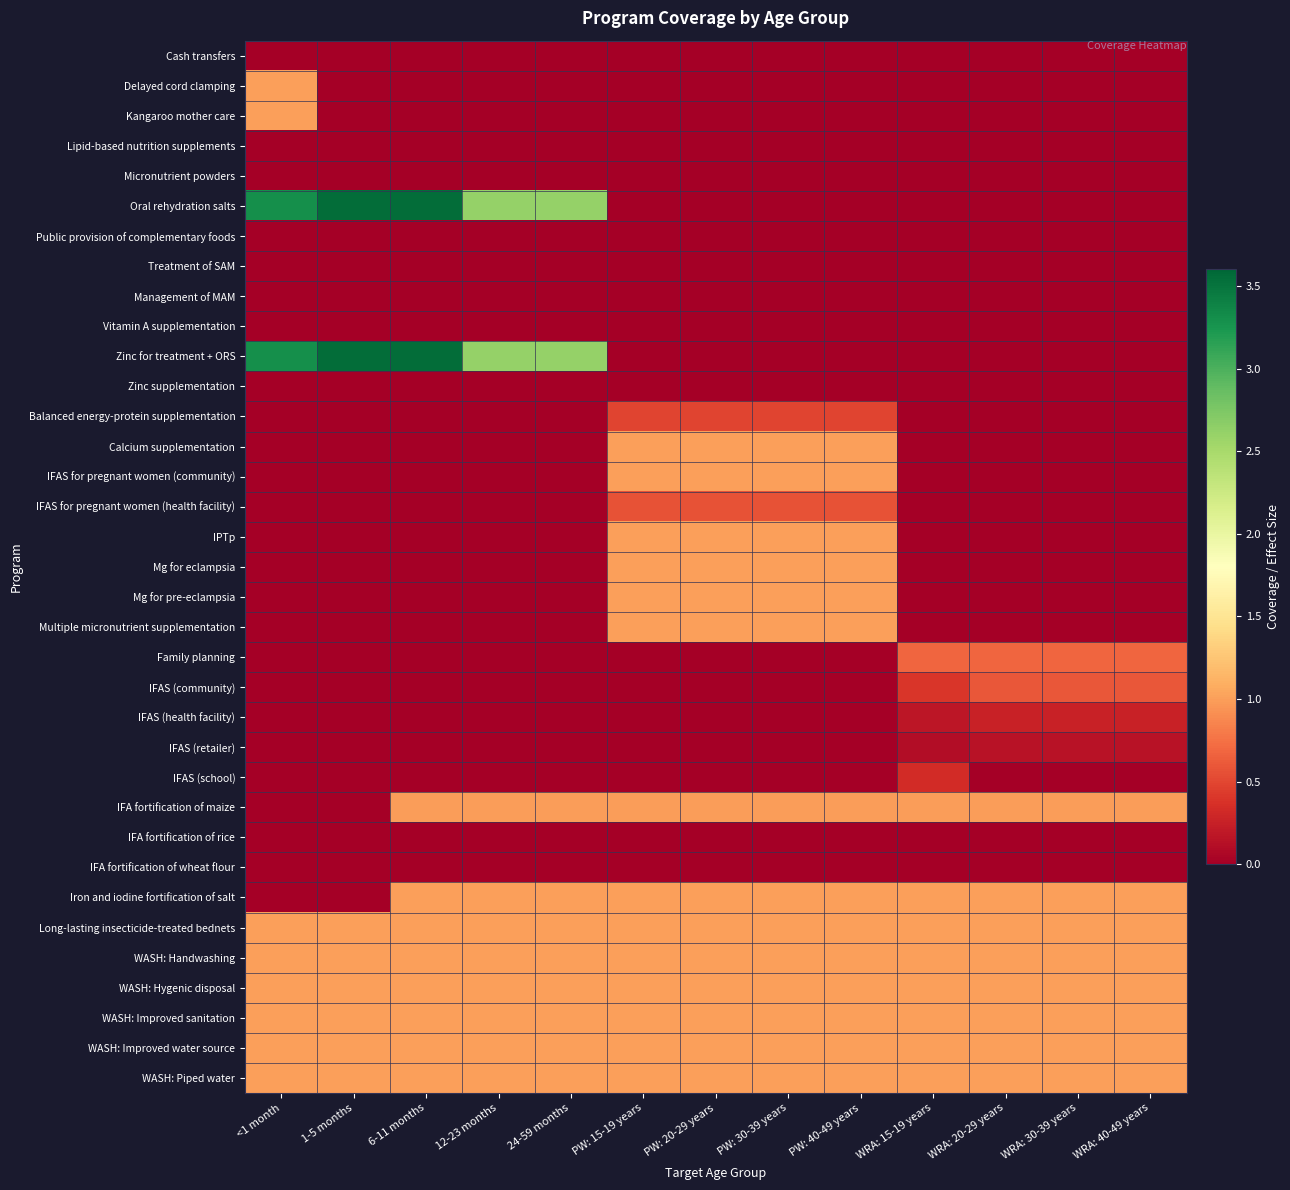

Reading left to right, transcribe all the data shown in this chart.

Cash transfers: <1 month=0.0	1-5 months=0.0	6-11 months=0.0	12-23 months=0.0	24-59 months=0.0	PW: 15-19 years=0.0	PW: 20-29 years=0.0	PW: 30-39 years=0.0	PW: 40-49 years=0.0	WRA: 15-19 years=0.0	WRA: 20-29 years=0.0	WRA: 30-39 years=0.0	WRA: 40-49 years=0.0
Delayed cord clamping: <1 month=1.0	1-5 months=0.0	6-11 months=0.0	12-23 months=0.0	24-59 months=0.0	PW: 15-19 years=0.0	PW: 20-29 years=0.0	PW: 30-39 years=0.0	PW: 40-49 years=0.0	WRA: 15-19 years=0.0	WRA: 20-29 years=0.0	WRA: 30-39 years=0.0	WRA: 40-49 years=0.0
Kangaroo mother care: <1 month=1.0	1-5 months=0.0	6-11 months=0.0	12-23 months=0.0	24-59 months=0.0	PW: 15-19 years=0.0	PW: 20-29 years=0.0	PW: 30-39 years=0.0	PW: 40-49 years=0.0	WRA: 15-19 years=0.0	WRA: 20-29 years=0.0	WRA: 30-39 years=0.0	WRA: 40-49 years=0.0
Lipid-based nutrition supplements: <1 month=0.0	1-5 months=0.0	6-11 months=0.0	12-23 months=0.0	24-59 months=0.0	PW: 15-19 years=0.0	PW: 20-29 years=0.0	PW: 30-39 years=0.0	PW: 40-49 years=0.0	WRA: 15-19 years=0.0	WRA: 20-29 years=0.0	WRA: 30-39 years=0.0	WRA: 40-49 years=0.0
Micronutrient powders: <1 month=0.0	1-5 months=0.0	6-11 months=0.0	12-23 months=0.0	24-59 months=0.0	PW: 15-19 years=0.0	PW: 20-29 years=0.0	PW: 30-39 years=0.0	PW: 40-49 years=0.0	WRA: 15-19 years=0.0	WRA: 20-29 years=0.0	WRA: 30-39 years=0.0	WRA: 40-49 years=0.0
Oral rehydration salts: <1 month=3.3	1-5 months=3.5	6-11 months=3.5	12-23 months=2.6	24-59 months=2.6	PW: 15-19 years=0.0	PW: 20-29 years=0.0	PW: 30-39 years=0.0	PW: 40-49 years=0.0	WRA: 15-19 years=0.0	WRA: 20-29 years=0.0	WRA: 30-39 years=0.0	WRA: 40-49 years=0.0
Public provision of complementary foods: <1 month=0.0	1-5 months=0.0	6-11 months=0.0	12-23 months=0.0	24-59 months=0.0	PW: 15-19 years=0.0	PW: 20-29 years=0.0	PW: 30-39 years=0.0	PW: 40-49 years=0.0	WRA: 15-19 years=0.0	WRA: 20-29 years=0.0	WRA: 30-39 years=0.0	WRA: 40-49 years=0.0
Treatment of SAM: <1 month=0.0	1-5 months=0.0	6-11 months=0.0	12-23 months=0.0	24-59 months=0.0	PW: 15-19 years=0.0	PW: 20-29 years=0.0	PW: 30-39 years=0.0	PW: 40-49 years=0.0	WRA: 15-19 years=0.0	WRA: 20-29 years=0.0	WRA: 30-39 years=0.0	WRA: 40-49 years=0.0
Management of MAM: <1 month=0.0	1-5 months=0.0	6-11 months=0.0	12-23 months=0.0	24-59 months=0.0	PW: 15-19 years=0.0	PW: 20-29 years=0.0	PW: 30-39 years=0.0	PW: 40-49 years=0.0	WRA: 15-19 years=0.0	WRA: 20-29 years=0.0	WRA: 30-39 years=0.0	WRA: 40-49 years=0.0
Vitamin A supplementation: <1 month=0.0	1-5 months=0.0	6-11 months=0.0	12-23 months=0.0	24-59 months=0.0	PW: 15-19 years=0.0	PW: 20-29 years=0.0	PW: 30-39 years=0.0	PW: 40-49 years=0.0	WRA: 15-19 years=0.0	WRA: 20-29 years=0.0	WRA: 30-39 years=0.0	WRA: 40-49 years=0.0
Zinc for treatment + ORS: <1 month=3.3	1-5 months=3.5	6-11 months=3.5	12-23 months=2.6	24-59 months=2.6	PW: 15-19 years=0.0	PW: 20-29 years=0.0	PW: 30-39 years=0.0	PW: 40-49 years=0.0	WRA: 15-19 years=0.0	WRA: 20-29 years=0.0	WRA: 30-39 years=0.0	WRA: 40-49 years=0.0
Zinc supplementation: <1 month=0.0	1-5 months=0.0	6-11 months=0.0	12-23 months=0.0	24-59 months=0.0	PW: 15-19 years=0.0	PW: 20-29 years=0.0	PW: 30-39 years=0.0	PW: 40-49 years=0.0	WRA: 15-19 years=0.0	WRA: 20-29 years=0.0	WRA: 30-39 years=0.0	WRA: 40-49 years=0.0
Balanced energy-protein supplementation: <1 month=0.0	1-5 months=0.0	6-11 months=0.0	12-23 months=0.0	24-59 months=0.0	PW: 15-19 years=0.5	PW: 20-29 years=0.5	PW: 30-39 years=0.5	PW: 40-49 years=0.5	WRA: 15-19 years=0.0	WRA: 20-29 years=0.0	WRA: 30-39 years=0.0	WRA: 40-49 years=0.0
Calcium supplementation: <1 month=0.0	1-5 months=0.0	6-11 months=0.0	12-23 months=0.0	24-59 months=0.0	PW: 15-19 years=1.0	PW: 20-29 years=1.0	PW: 30-39 years=1.0	PW: 40-49 years=1.0	WRA: 15-19 years=0.0	WRA: 20-29 years=0.0	WRA: 30-39 years=0.0	WRA: 40-49 years=0.0
IFAS for pregnant women (community): <1 month=0.0	1-5 months=0.0	6-11 months=0.0	12-23 months=0.0	24-59 months=0.0	PW: 15-19 years=1.0	PW: 20-29 years=1.0	PW: 30-39 years=1.0	PW: 40-49 years=1.0	WRA: 15-19 years=0.0	WRA: 20-29 years=0.0	WRA: 30-39 years=0.0	WRA: 40-49 years=0.0
IFAS for pregnant women (health facility): <1 month=0.0	1-5 months=0.0	6-11 months=0.0	12-23 months=0.0	24-59 months=0.0	PW: 15-19 years=0.6	PW: 20-29 years=0.6	PW: 30-39 years=0.6	PW: 40-49 years=0.6	WRA: 15-19 years=0.0	WRA: 20-29 years=0.0	WRA: 30-39 years=0.0	WRA: 40-49 years=0.0
IPTp: <1 month=0.0	1-5 months=0.0	6-11 months=0.0	12-23 months=0.0	24-59 months=0.0	PW: 15-19 years=1.0	PW: 20-29 years=1.0	PW: 30-39 years=1.0	PW: 40-49 years=1.0	WRA: 15-19 years=0.0	WRA: 20-29 years=0.0	WRA: 30-39 years=0.0	WRA: 40-49 years=0.0
Mg for eclampsia: <1 month=0.0	1-5 months=0.0	6-11 months=0.0	12-23 months=0.0	24-59 months=0.0	PW: 15-19 years=1.0	PW: 20-29 years=1.0	PW: 30-39 years=1.0	PW: 40-49 years=1.0	WRA: 15-19 years=0.0	WRA: 20-29 years=0.0	WRA: 30-39 years=0.0	WRA: 40-49 years=0.0
Mg for pre-eclampsia: <1 month=0.0	1-5 months=0.0	6-11 months=0.0	12-23 months=0.0	24-59 months=0.0	PW: 15-19 years=1.0	PW: 20-29 years=1.0	PW: 30-39 years=1.0	PW: 40-49 years=1.0	WRA: 15-19 years=0.0	WRA: 20-29 years=0.0	WRA: 30-39 years=0.0	WRA: 40-49 years=0.0
Multiple micronutrient supplementation: <1 month=0.0	1-5 months=0.0	6-11 months=0.0	12-23 months=0.0	24-59 months=0.0	PW: 15-19 years=1.0	PW: 20-29 years=1.0	PW: 30-39 years=1.0	PW: 40-49 years=1.0	WRA: 15-19 years=0.0	WRA: 20-29 years=0.0	WRA: 30-39 years=0.0	WRA: 40-49 years=0.0
Family planning: <1 month=0.0	1-5 months=0.0	6-11 months=0.0	12-23 months=0.0	24-59 months=0.0	PW: 15-19 years=0.0	PW: 20-29 years=0.0	PW: 30-39 years=0.0	PW: 40-49 years=0.0	WRA: 15-19 years=0.7	WRA: 20-29 years=0.7	WRA: 30-39 years=0.7	WRA: 40-49 years=0.7
IFAS (community): <1 month=0.0	1-5 months=0.0	6-11 months=0.0	12-23 months=0.0	24-59 months=0.0	PW: 15-19 years=0.0	PW: 20-29 years=0.0	PW: 30-39 years=0.0	PW: 40-49 years=0.0	WRA: 15-19 years=0.4	WRA: 20-29 years=0.6	WRA: 30-39 years=0.6	WRA: 40-49 years=0.6
IFAS (health facility): <1 month=0.0	1-5 months=0.0	6-11 months=0.0	12-23 months=0.0	24-59 months=0.0	PW: 15-19 years=0.0	PW: 20-29 years=0.0	PW: 30-39 years=0.0	PW: 40-49 years=0.0	WRA: 15-19 years=0.2	WRA: 20-29 years=0.3	WRA: 30-39 years=0.3	WRA: 40-49 years=0.3
IFAS (retailer): <1 month=0.0	1-5 months=0.0	6-11 months=0.0	12-23 months=0.0	24-59 months=0.0	PW: 15-19 years=0.0	PW: 20-29 years=0.0	PW: 30-39 years=0.0	PW: 40-49 years=0.0	WRA: 15-19 years=0.1	WRA: 20-29 years=0.2	WRA: 30-39 years=0.2	WRA: 40-49 years=0.2
IFAS (school): <1 month=0.0	1-5 months=0.0	6-11 months=0.0	12-23 months=0.0	24-59 months=0.0	PW: 15-19 years=0.0	PW: 20-29 years=0.0	PW: 30-39 years=0.0	PW: 40-49 years=0.0	WRA: 15-19 years=0.3	WRA: 20-29 years=0.0	WRA: 30-39 years=0.0	WRA: 40-49 years=0.0
IFA fortification of maize: <1 month=0.0	1-5 months=0.0	6-11 months=1.0	12-23 months=1.0	24-59 months=1.0	PW: 15-19 years=1.0	PW: 20-29 years=1.0	PW: 30-39 years=1.0	PW: 40-49 years=1.0	WRA: 15-19 years=1.0	WRA: 20-29 years=1.0	WRA: 30-39 years=1.0	WRA: 40-49 years=1.0
IFA fortification of rice: <1 month=0.0	1-5 months=0.0	6-11 months=0.0	12-23 months=0.0	24-59 months=0.0	PW: 15-19 years=0.0	PW: 20-29 years=0.0	PW: 30-39 years=0.0	PW: 40-49 years=0.0	WRA: 15-19 years=0.0	WRA: 20-29 years=0.0	WRA: 30-39 years=0.0	WRA: 40-49 years=0.0
IFA fortification of wheat flour: <1 month=0.0	1-5 months=0.0	6-11 months=0.0	12-23 months=0.0	24-59 months=0.0	PW: 15-19 years=0.0	PW: 20-29 years=0.0	PW: 30-39 years=0.0	PW: 40-49 years=0.0	WRA: 15-19 years=0.0	WRA: 20-29 years=0.0	WRA: 30-39 years=0.0	WRA: 40-49 years=0.0
Iron and iodine fortification of salt: <1 month=0.0	1-5 months=0.0	6-11 months=1.0	12-23 months=1.0	24-59 months=1.0	PW: 15-19 years=1.0	PW: 20-29 years=1.0	PW: 30-39 years=1.0	PW: 40-49 years=1.0	WRA: 15-19 years=1.0	WRA: 20-29 years=1.0	WRA: 30-39 years=1.0	WRA: 40-49 years=1.0
Long-lasting insecticide-treated bednets: <1 month=1.0	1-5 months=1.0	6-11 months=1.0	12-23 months=1.0	24-59 months=1.0	PW: 15-19 years=1.0	PW: 20-29 years=1.0	PW: 30-39 years=1.0	PW: 40-49 years=1.0	WRA: 15-19 years=1.0	WRA: 20-29 years=1.0	WRA: 30-39 years=1.0	WRA: 40-49 years=1.0
WASH: Handwashing: <1 month=1.0	1-5 months=1.0	6-11 months=1.0	12-23 months=1.0	24-59 months=1.0	PW: 15-19 years=1.0	PW: 20-29 years=1.0	PW: 30-39 years=1.0	PW: 40-49 years=1.0	WRA: 15-19 years=1.0	WRA: 20-29 years=1.0	WRA: 30-39 years=1.0	WRA: 40-49 years=1.0
WASH: Hygenic disposal: <1 month=1.0	1-5 months=1.0	6-11 months=1.0	12-23 months=1.0	24-59 months=1.0	PW: 15-19 years=1.0	PW: 20-29 years=1.0	PW: 30-39 years=1.0	PW: 40-49 years=1.0	WRA: 15-19 years=1.0	WRA: 20-29 years=1.0	WRA: 30-39 years=1.0	WRA: 40-49 years=1.0
WASH: Improved sanitation: <1 month=1.0	1-5 months=1.0	6-11 months=1.0	12-23 months=1.0	24-59 months=1.0	PW: 15-19 years=1.0	PW: 20-29 years=1.0	PW: 30-39 years=1.0	PW: 40-49 years=1.0	WRA: 15-19 years=1.0	WRA: 20-29 years=1.0	WRA: 30-39 years=1.0	WRA: 40-49 years=1.0
WASH: Improved water source: <1 month=1.0	1-5 months=1.0	6-11 months=1.0	12-23 months=1.0	24-59 months=1.0	PW: 15-19 years=1.0	PW: 20-29 years=1.0	PW: 30-39 years=1.0	PW: 40-49 years=1.0	WRA: 15-19 years=1.0	WRA: 20-29 years=1.0	WRA: 30-39 years=1.0	WRA: 40-49 years=1.0
WASH: Piped water: <1 month=1.0	1-5 months=1.0	6-11 months=1.0	12-23 months=1.0	24-59 months=1.0	PW: 15-19 years=1.0	PW: 20-29 years=1.0	PW: 30-39 years=1.0	PW: 40-49 years=1.0	WRA: 15-19 years=1.0	WRA: 20-29 years=1.0	WRA: 30-39 years=1.0	WRA: 40-49 years=1.0